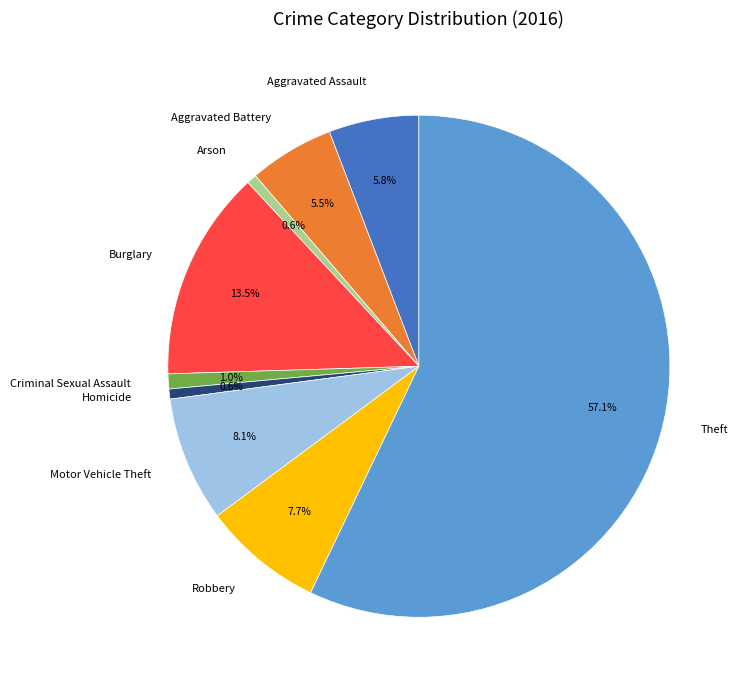

Which slice is the largest?

Theft